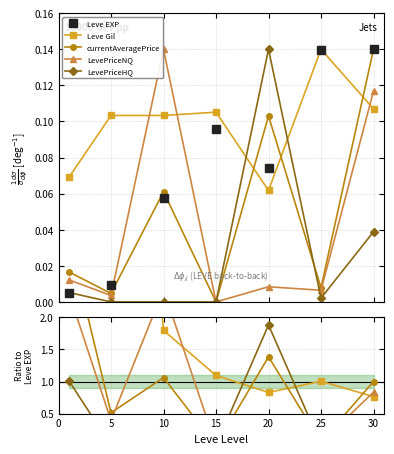

How many interior local peaks does the Leve EXP series have?

1